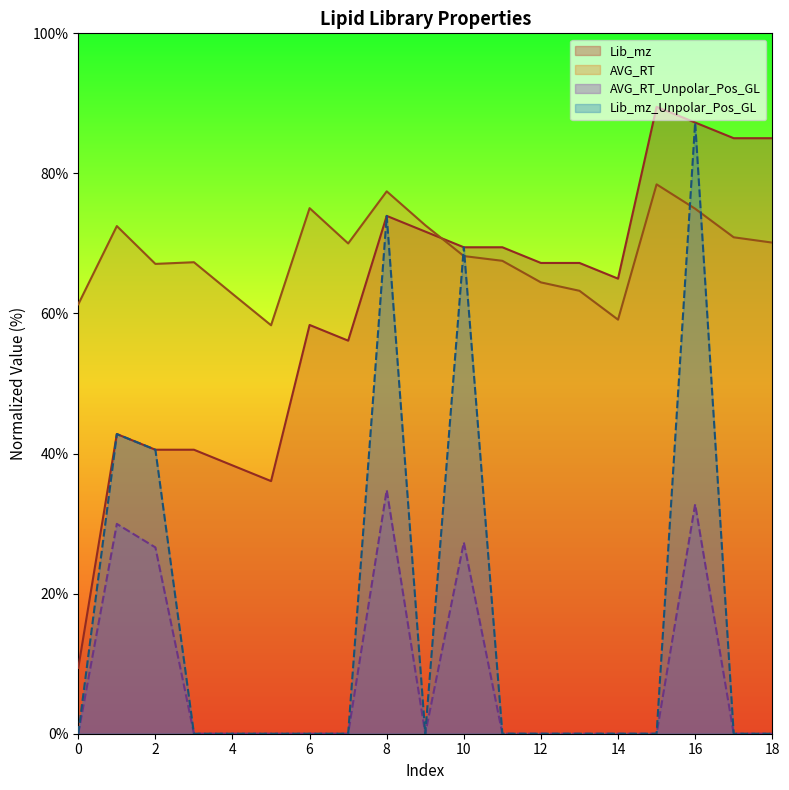

Which category has the highest value in the AVG_RT series?

15